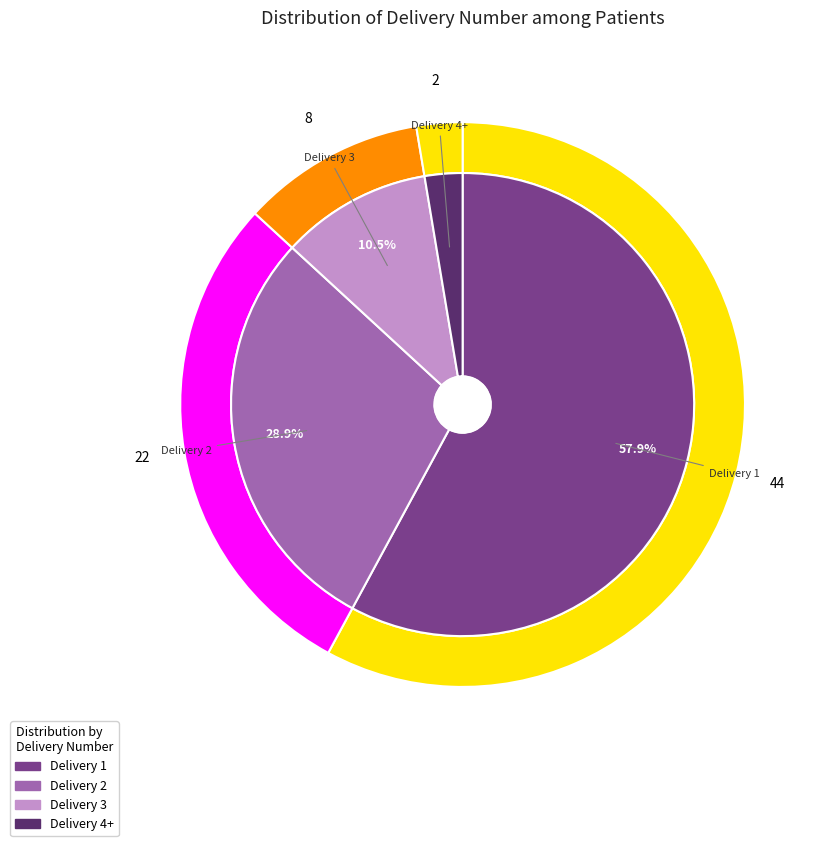

Is there any slice that represents more than half of the pie?

No